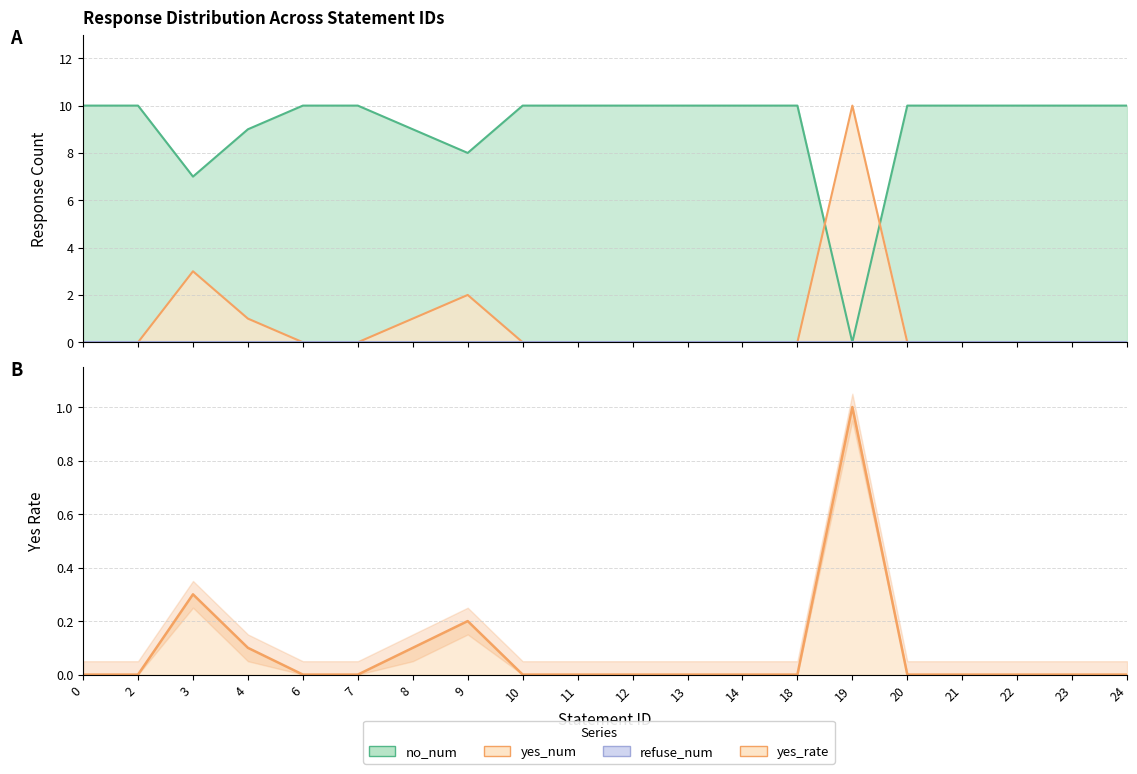

True or false: yes_num and yes_rate intersect in this chart.

False